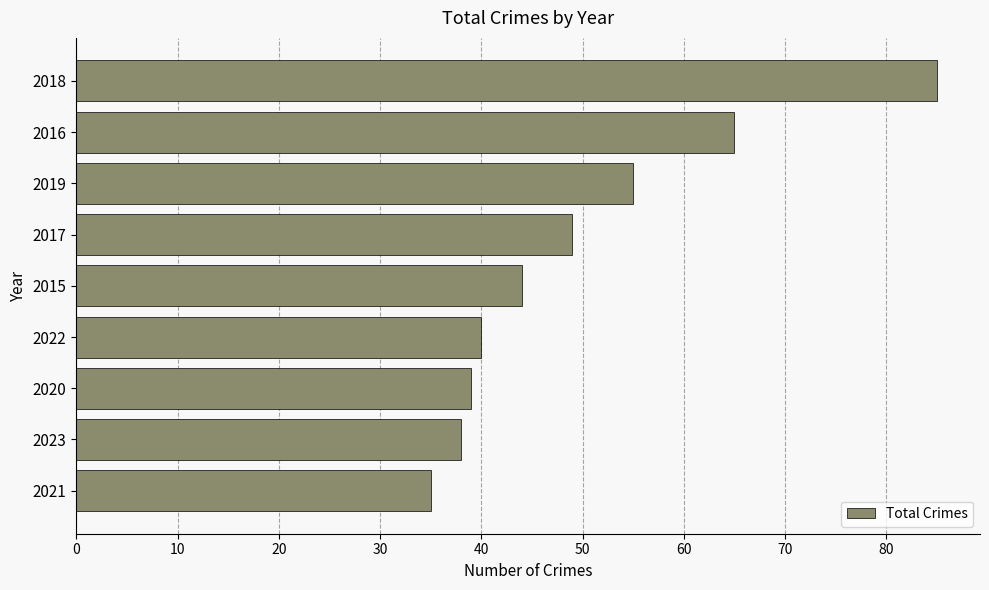

What is the maximum value shown in the chart?

85